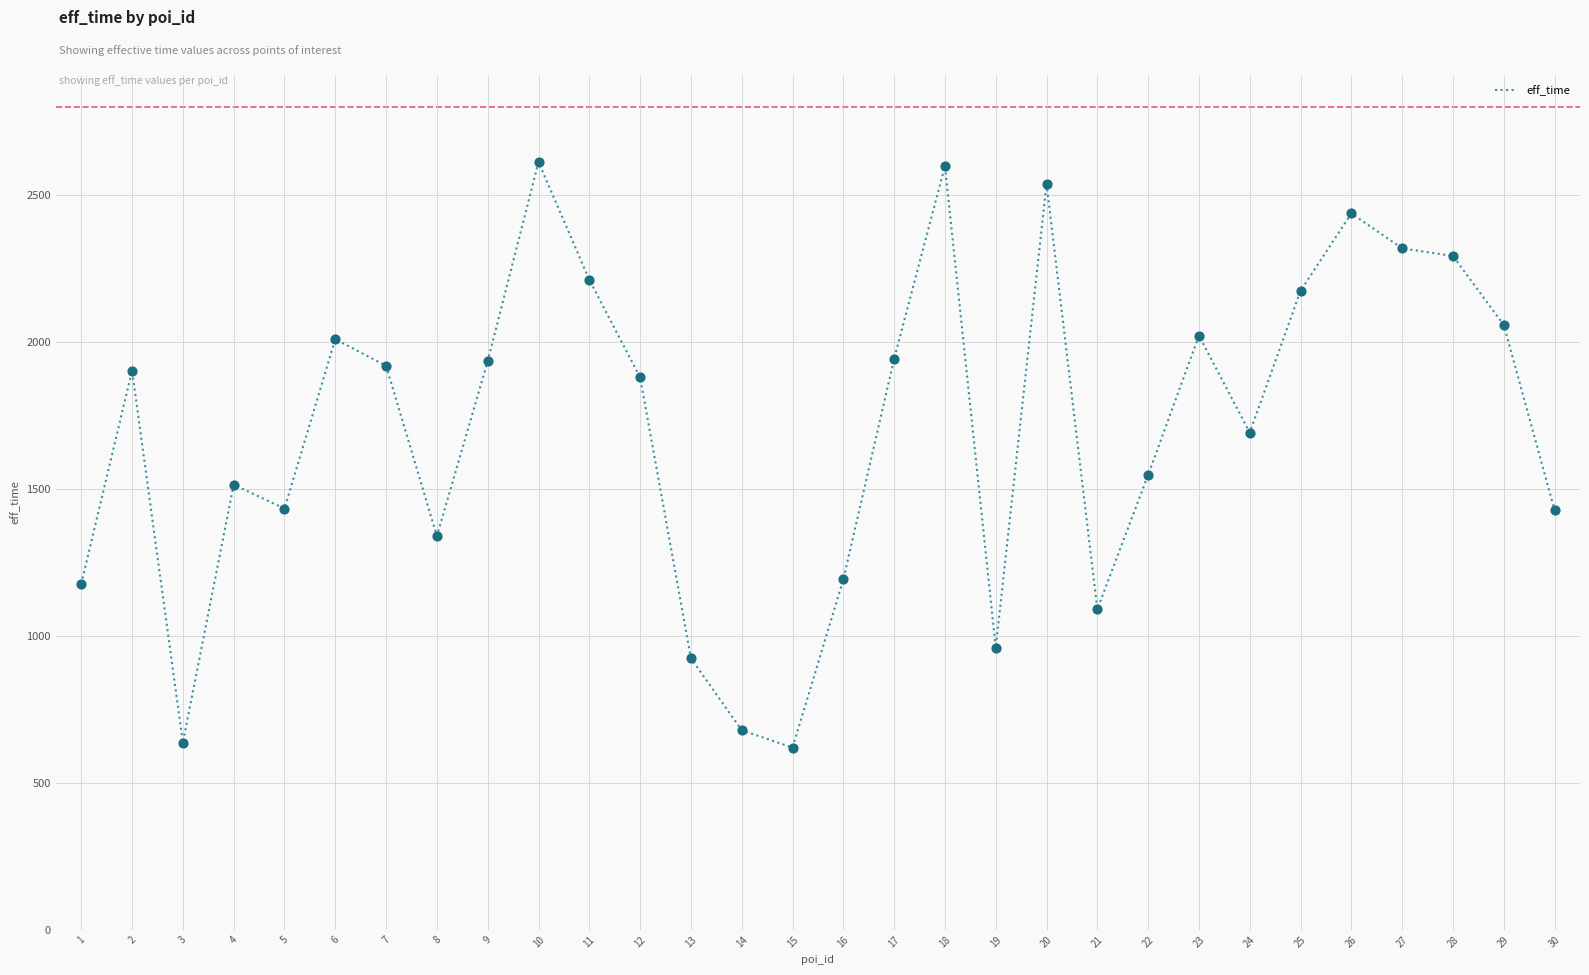

Which has a higher value, 24 or 21?

24